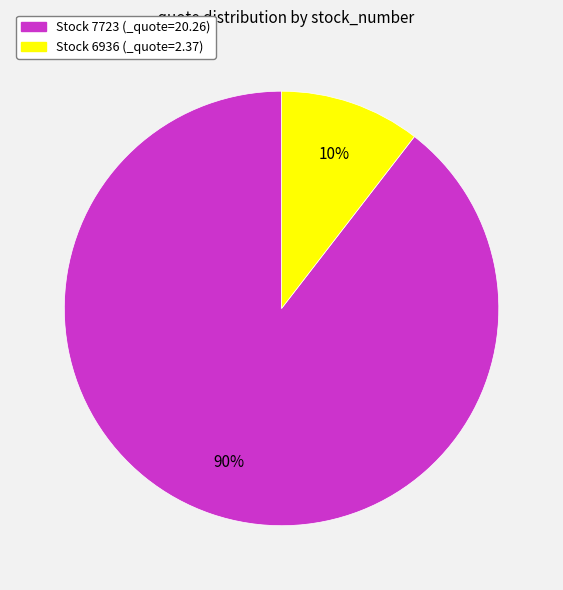

Between Stock 6936 (_quote=2.37) and Stock 7723 (_quote=20.26), which is larger?

Stock 7723 (_quote=20.26)